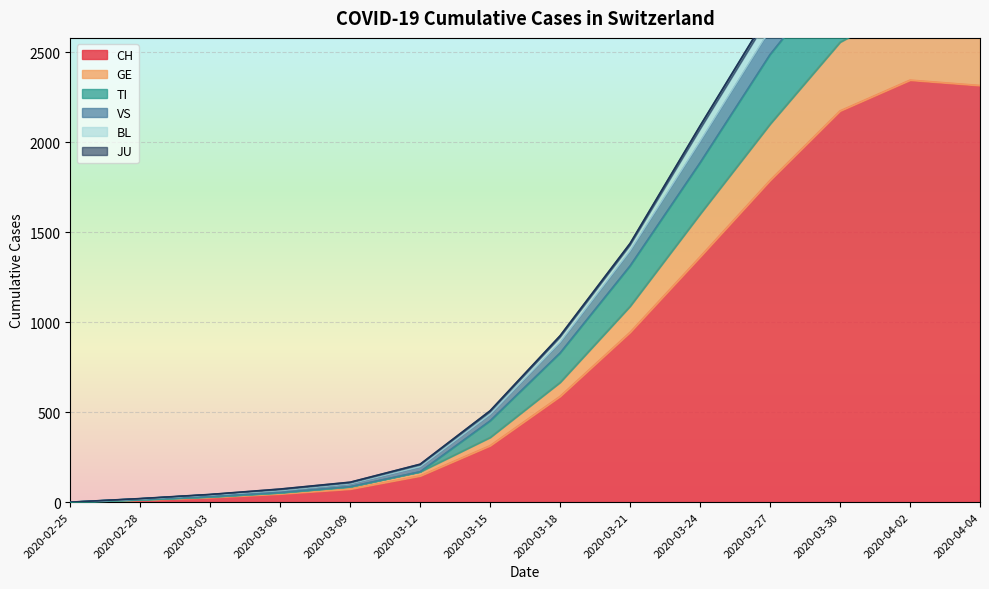

Reading right to left, what are all the values shown in this chart?

CH: 2020-04-04=2315	2020-04-02=2345	2020-03-30=2174	2020-03-27=1788	2020-03-24=1363	2020-03-21=944	2020-03-18=588	2020-03-15=314	2020-03-12=146	2020-03-09=73	2020-03-06=46	2020-03-03=26	2020-02-28=12	2020-02-25=0
GE: 2020-04-04=2736	2020-04-02=2769	2020-03-30=2556	2020-03-27=2101	2020-03-24=1601	2020-03-21=1089	2020-03-18=666	2020-03-15=360	2020-03-12=169	2020-03-09=86	2020-03-06=53	2020-03-03=30	2020-02-28=14	2020-02-25=0
TI: 2020-04-04=3348	2020-04-02=3399	2020-03-30=3238	2020-03-27=2728	2020-03-24=2091	2020-03-21=1438	2020-03-18=925	2020-03-15=508	2020-03-12=211	2020-03-09=111	2020-03-06=73	2020-03-03=43	2020-02-28=20	2020-02-25=0
VS: 2020-04-04=3321	2020-04-02=3370	2020-03-30=3210	2020-03-27=2703	2020-03-24=2069	2020-03-21=1425	2020-03-18=914	2020-03-15=499	2020-03-12=205	2020-03-09=106	2020-03-06=68	2020-03-03=42	2020-02-28=19	2020-02-25=0
BL: 2020-04-04=3248	2020-04-02=3289	2020-03-30=3124	2020-03-27=2624	2020-03-24=2003	2020-03-21=1395	2020-03-18=887	2020-03-15=487	2020-03-12=196	2020-03-09=102	2020-03-06=64	2020-03-03=41	2020-02-28=19	2020-02-25=0
JU: 2020-04-04=3099	2020-04-02=3143	2020-03-30=2971	2020-03-27=2487	2020-03-24=1886	2020-03-21=1313	2020-03-18=829	2020-03-15=452	2020-03-12=169	2020-03-09=86	2020-03-06=53	2020-03-03=30	2020-02-28=14	2020-02-25=0